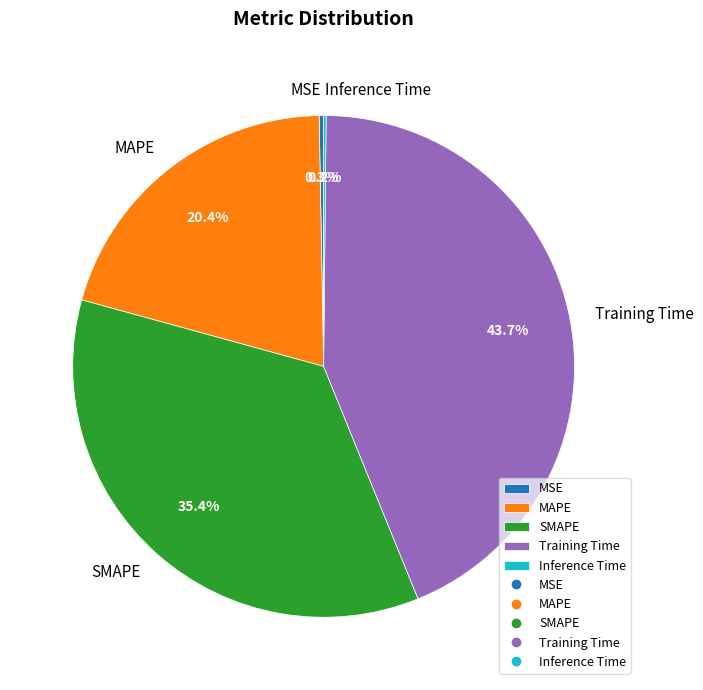

Combined, do Training Time and MSE account for over 50%?

No